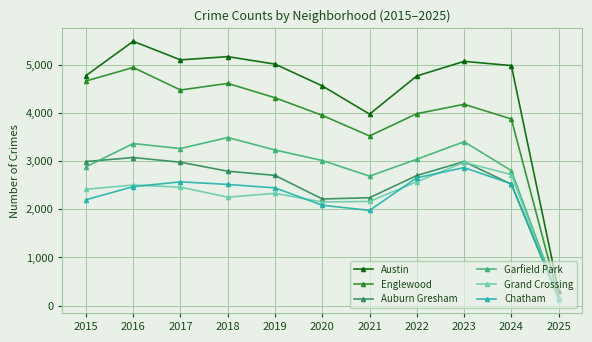

At how many categories does at least one series exceed 673?

10